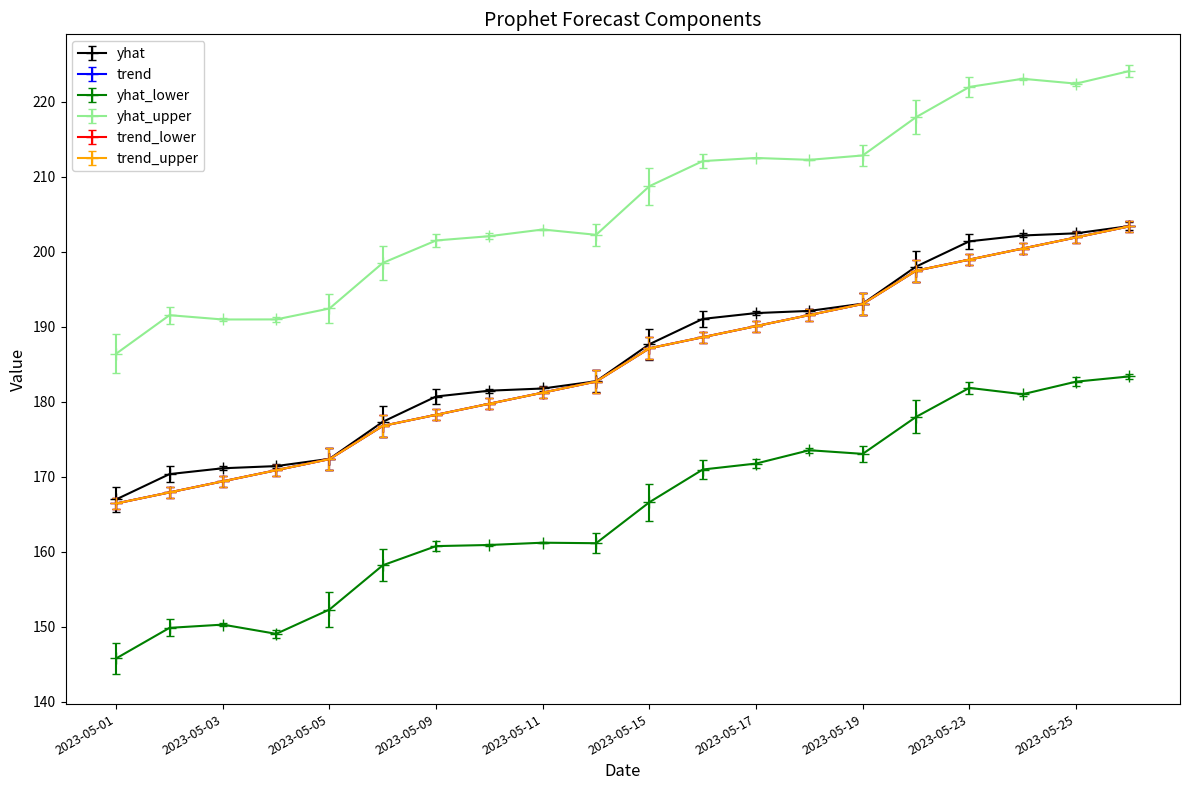

At which category is the sum across all series the highest?

2023-05-26